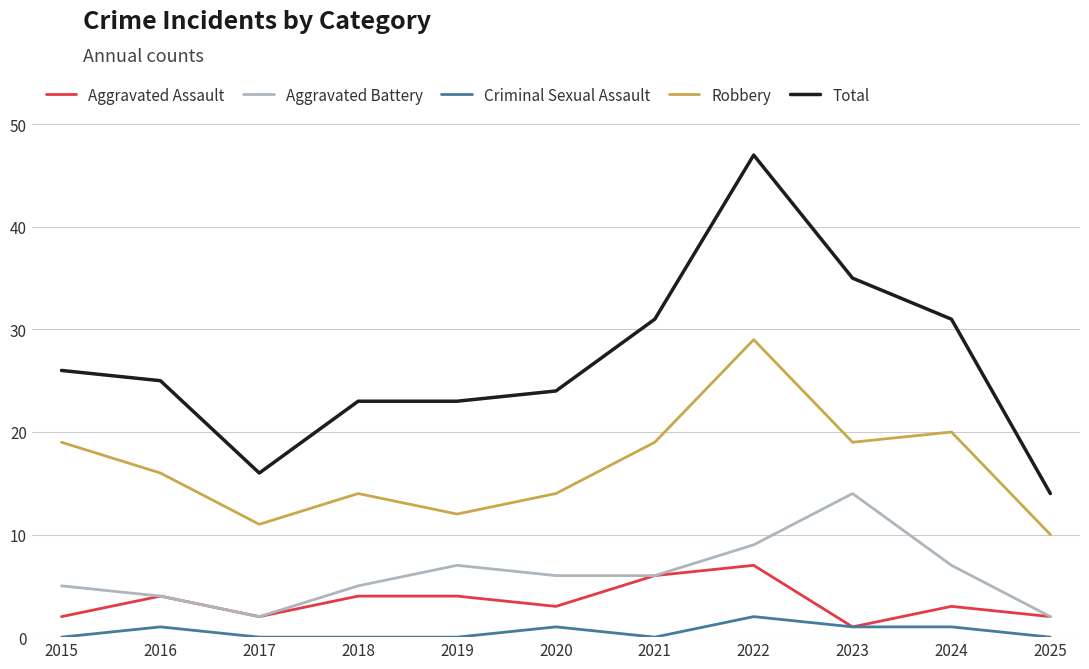

List the series in order of their peak value, highest first.

Total, Robbery, Aggravated Battery, Aggravated Assault, Criminal Sexual Assault